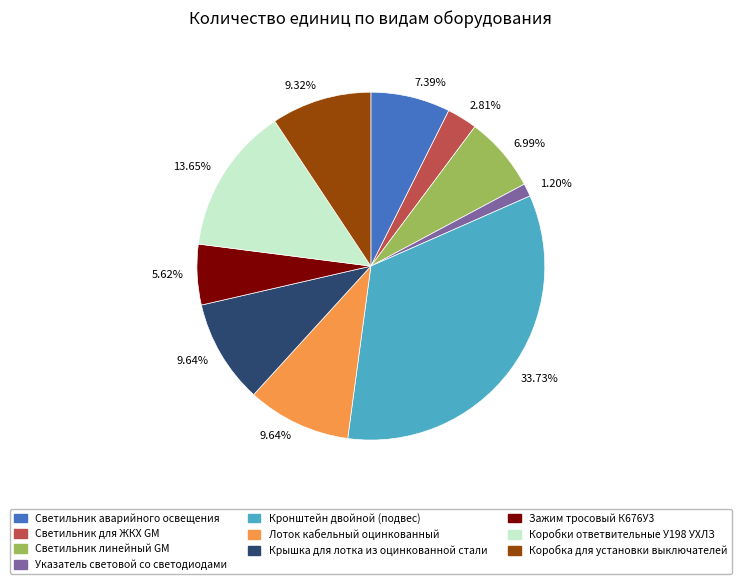

Does any single category account for the majority?

No